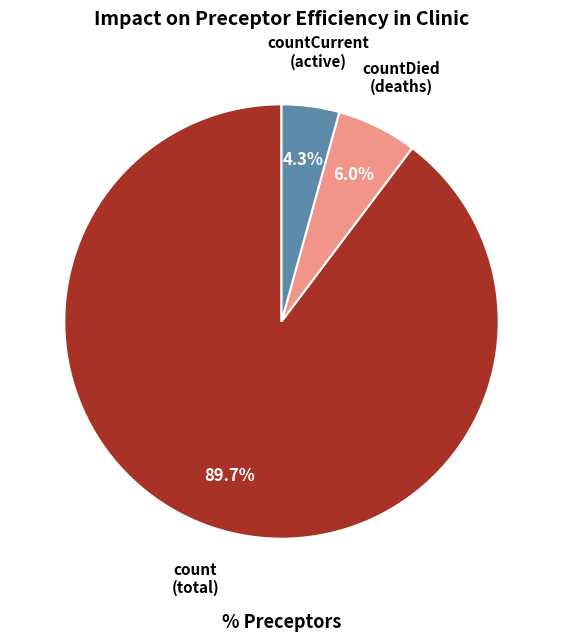

True or false: countDied accounts for 6% of the total.

True